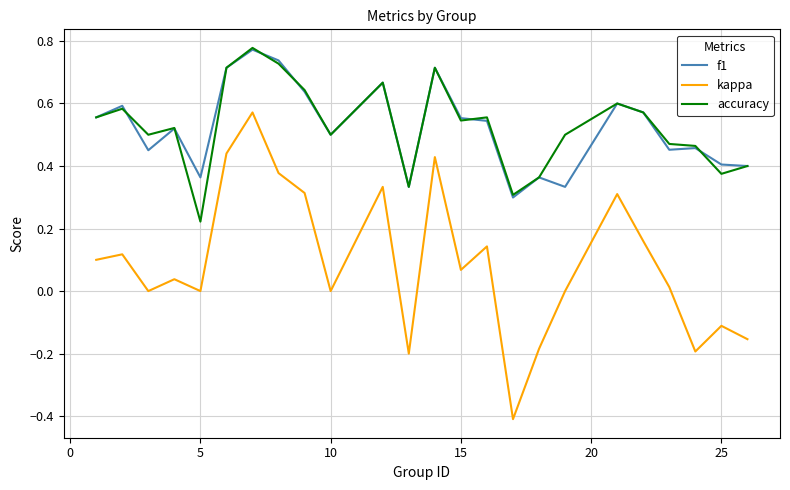

True or false: kappa and f1 intersect in this chart.

False